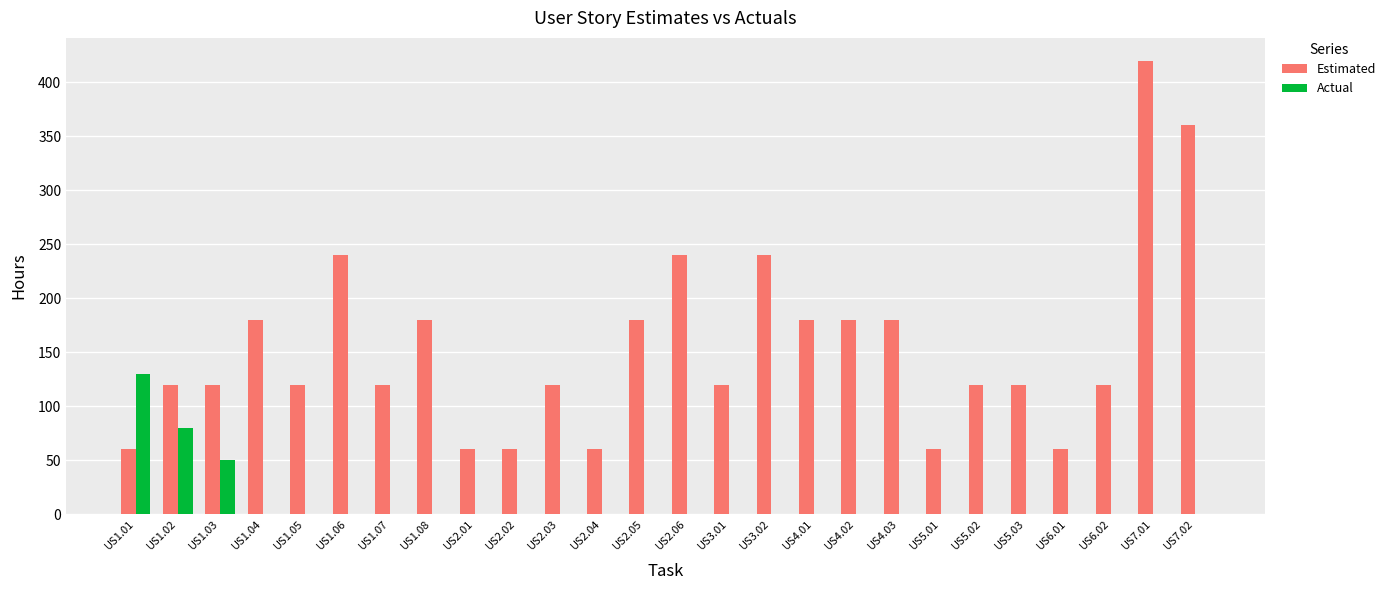

Which series changed the most between US2.03 and US4.02?

Estimated